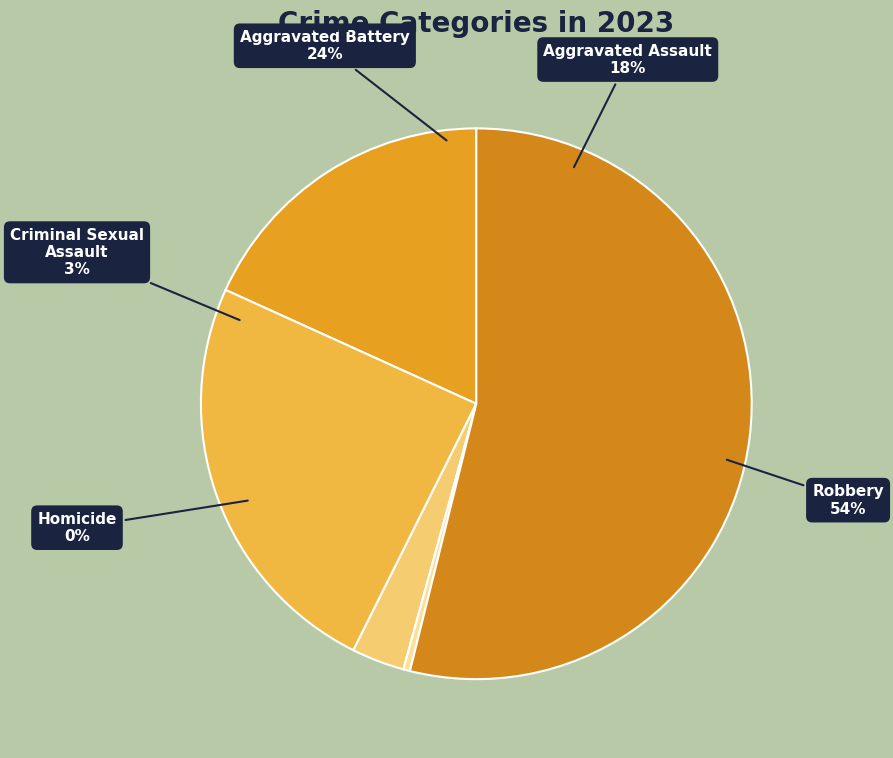

Does Criminal Sexual Assault represent more than half of the total?

No